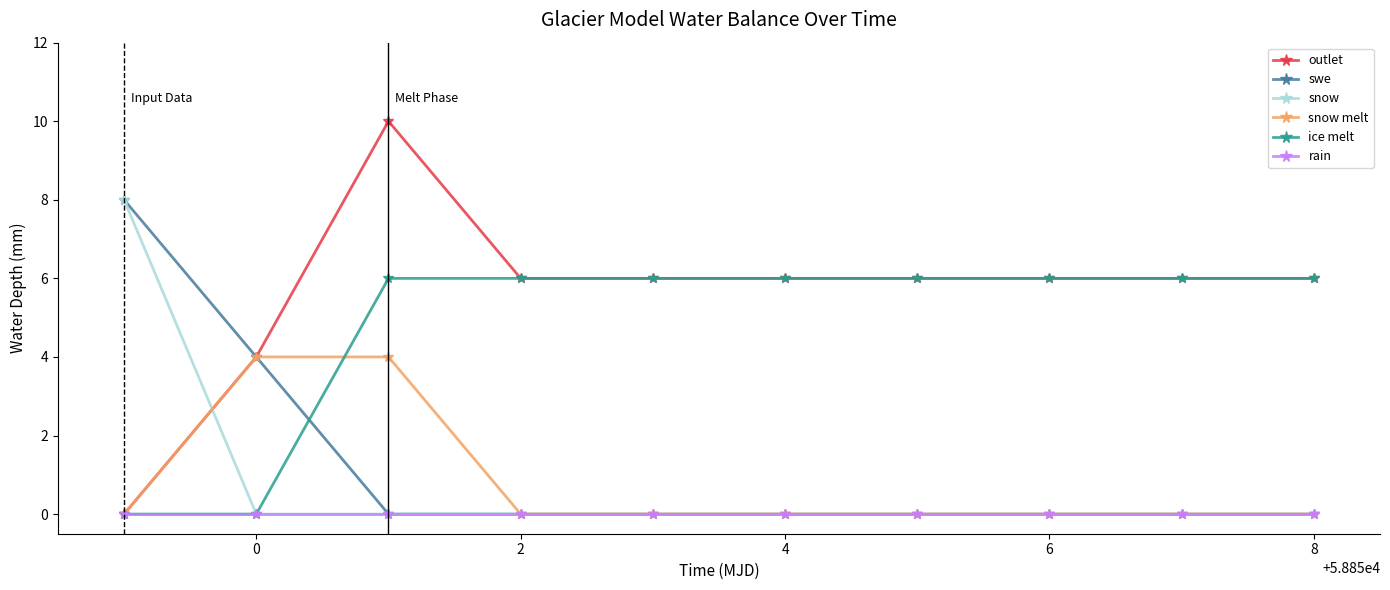

How many positive values does the outlet series have?

9